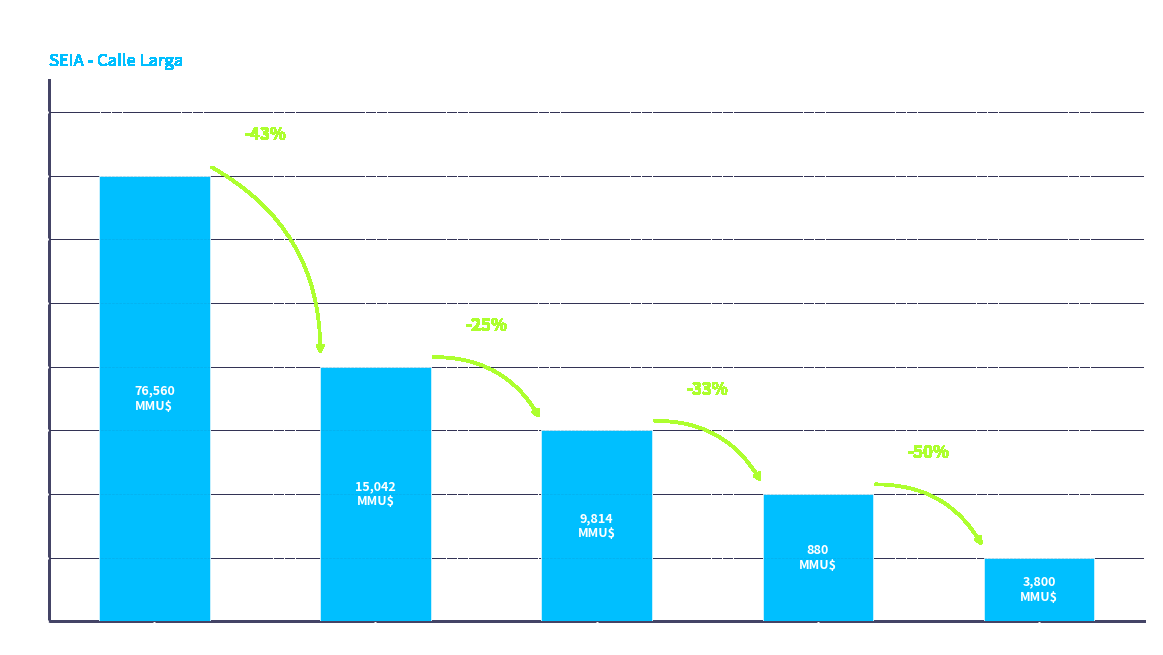

How many data points are less than 3?

2